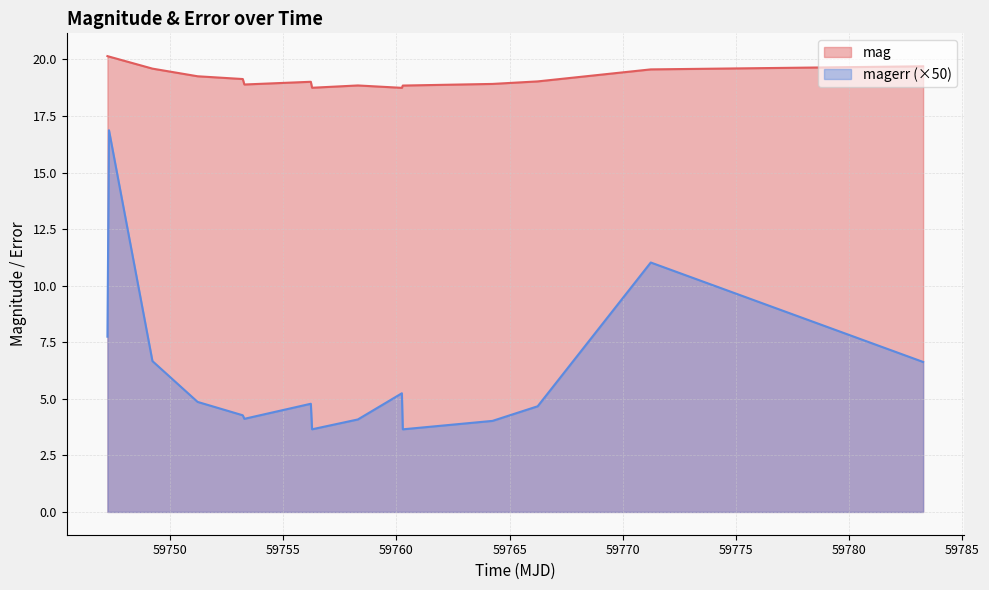

True or false: mag and magerr (×50) cross at least once.

False